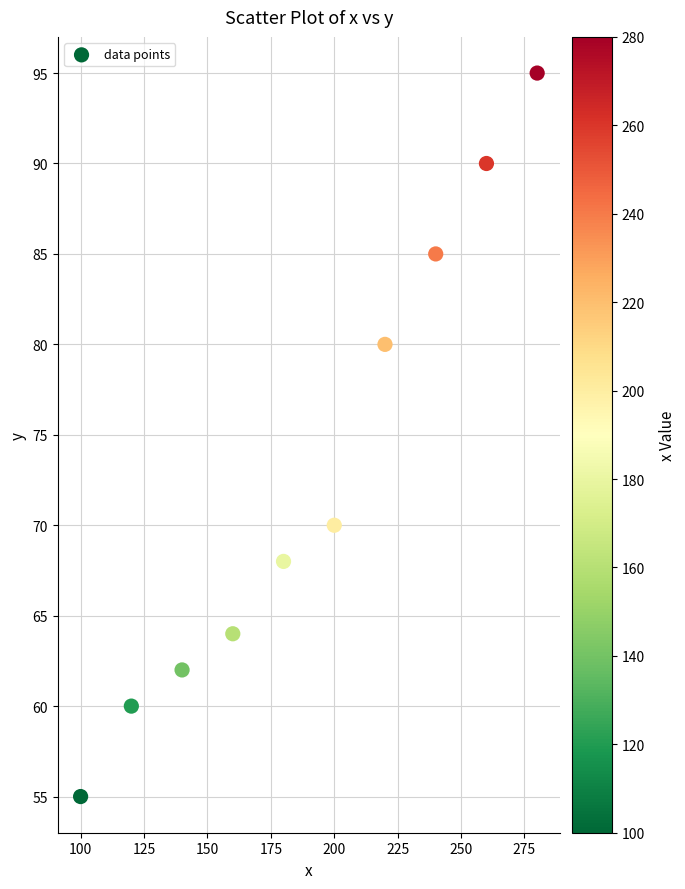

What is the average X value?

190